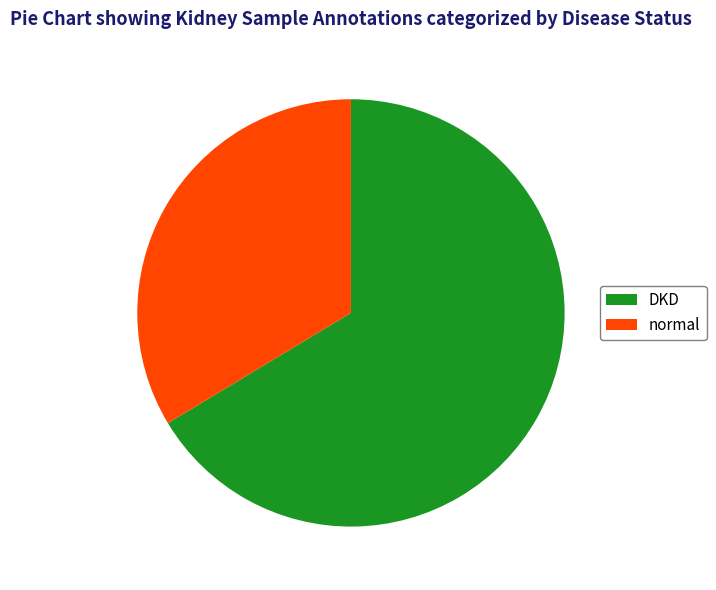

Which has a higher value, normal or DKD?

DKD